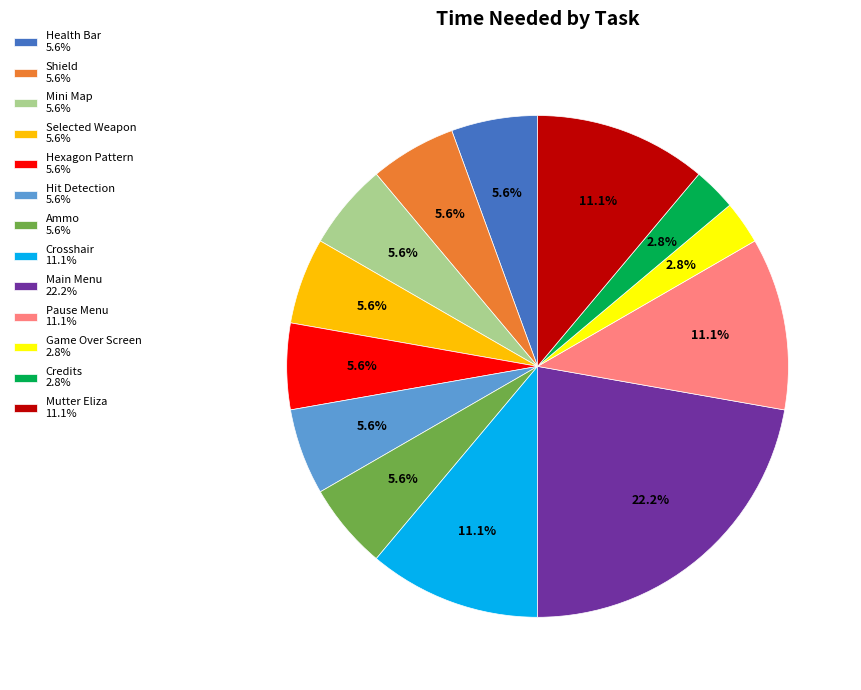

To the nearest percent, what is the combined percentage of Crosshair and Hexagon Pattern?

17%